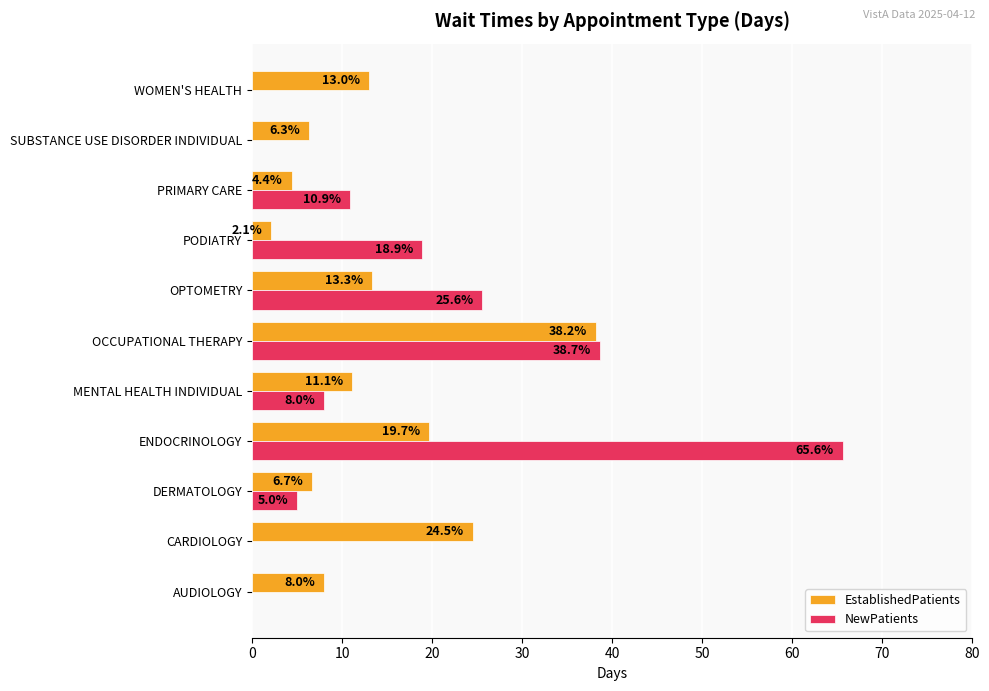

What value does the NewPatients series have at DERMATOLOGY?

5.0